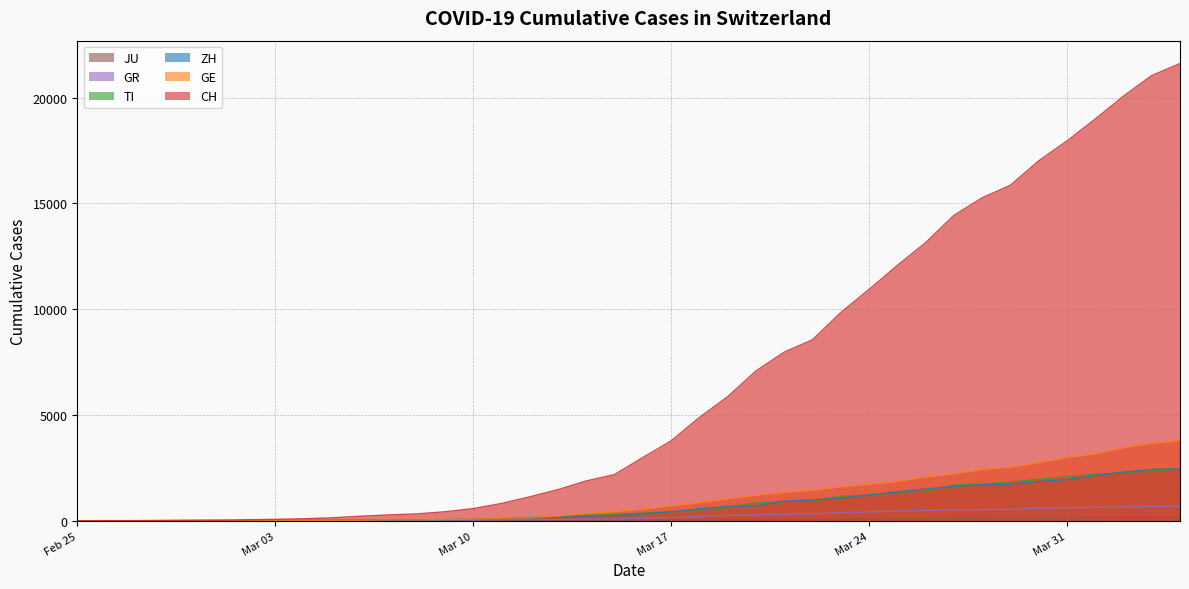

What is the value of the CH point at the 30th from the left?

12061